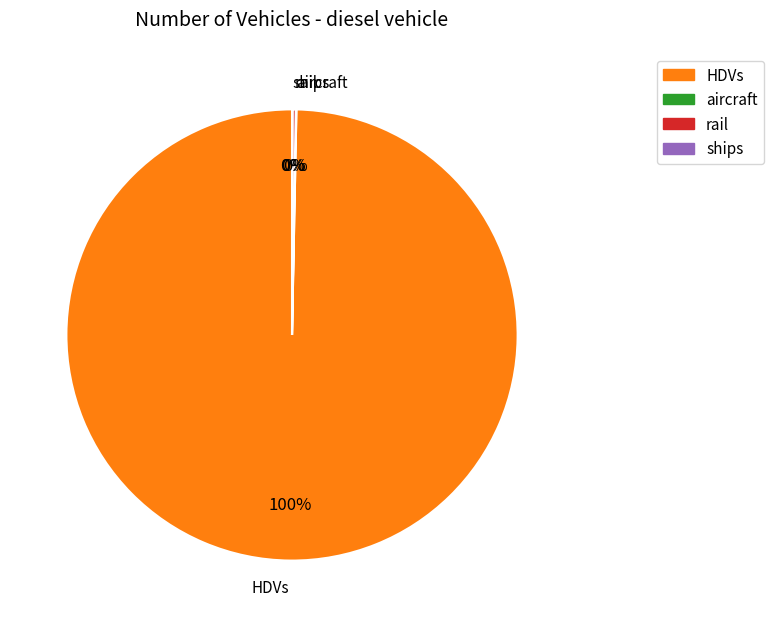

Which slice represents more than half of the pie?

HDVs